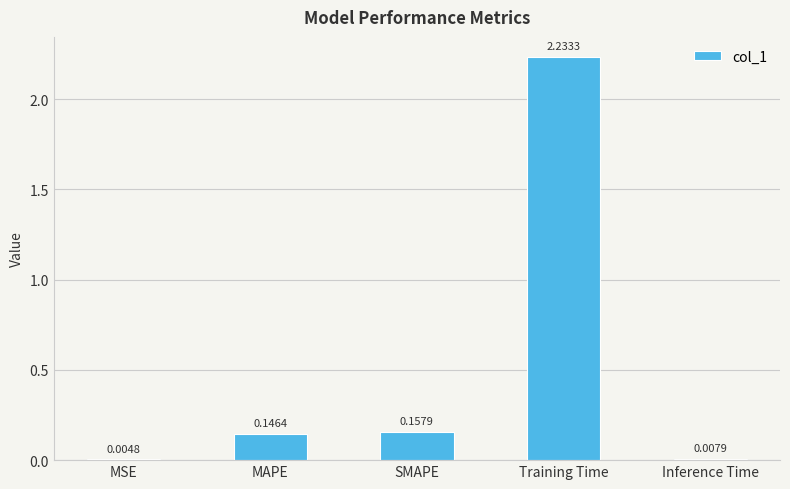

What is the change in value from MAPE to Training Time?

+2.1